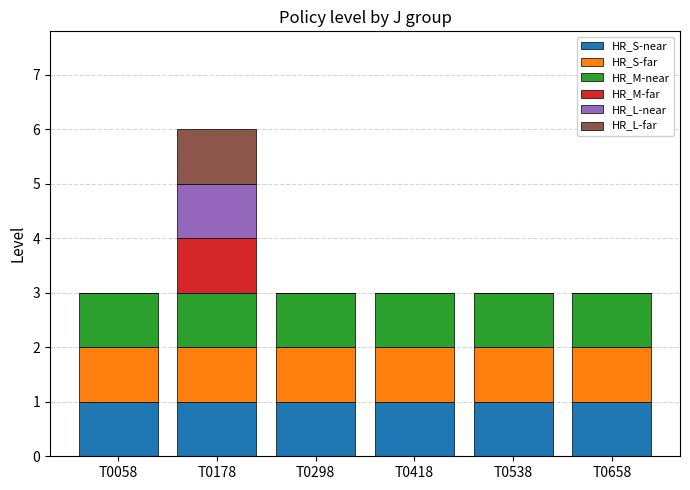

At which category is the sum across all series the highest?

T0178